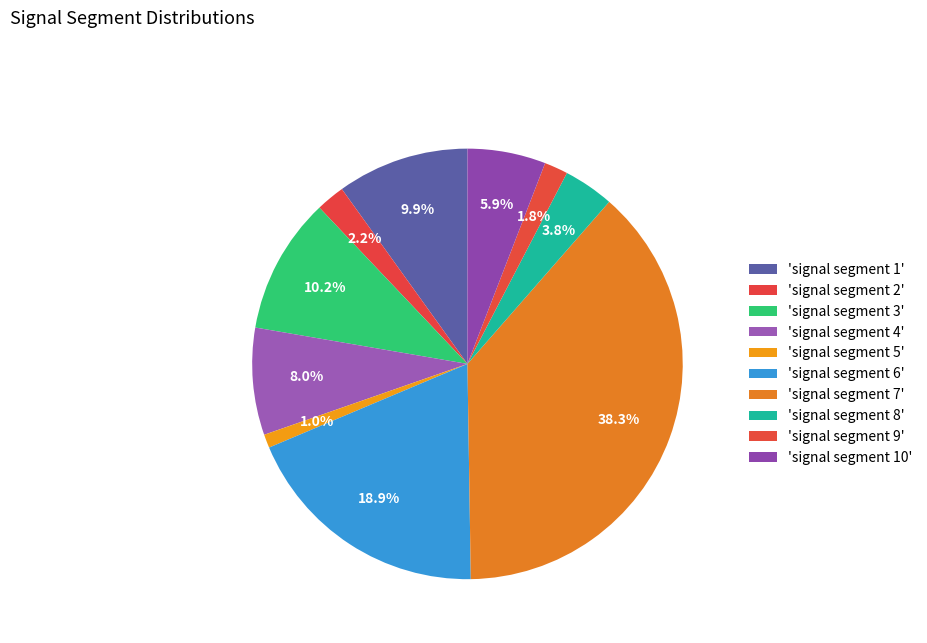

How many segments does this pie chart have?

10